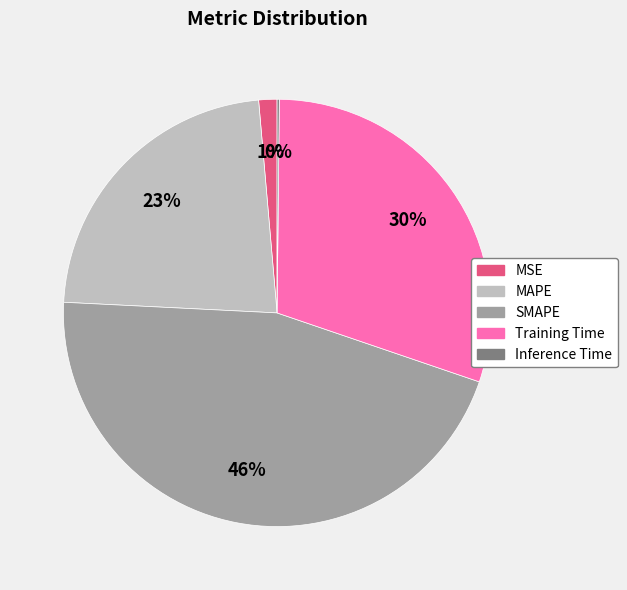

Does Training Time account for over 50% of the chart?

No